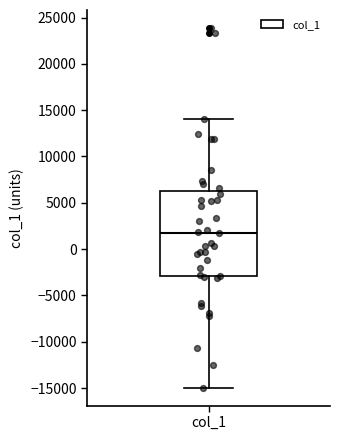

Where does the upper whisker of the box for col_1 end on the y-axis? The values are not printed on the chart, so give them approximately, as read against the axis.

14000